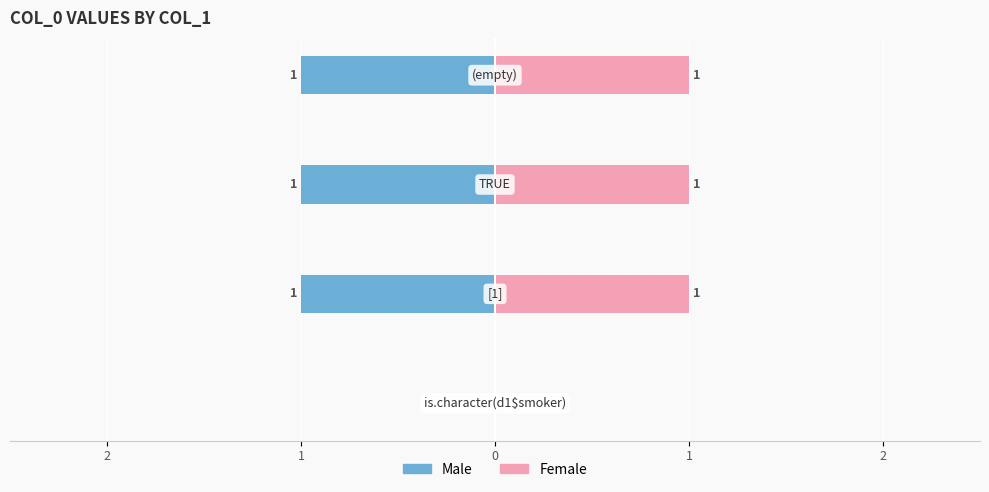

Rank the series by their average value, from lowest to highest.

Male, Female